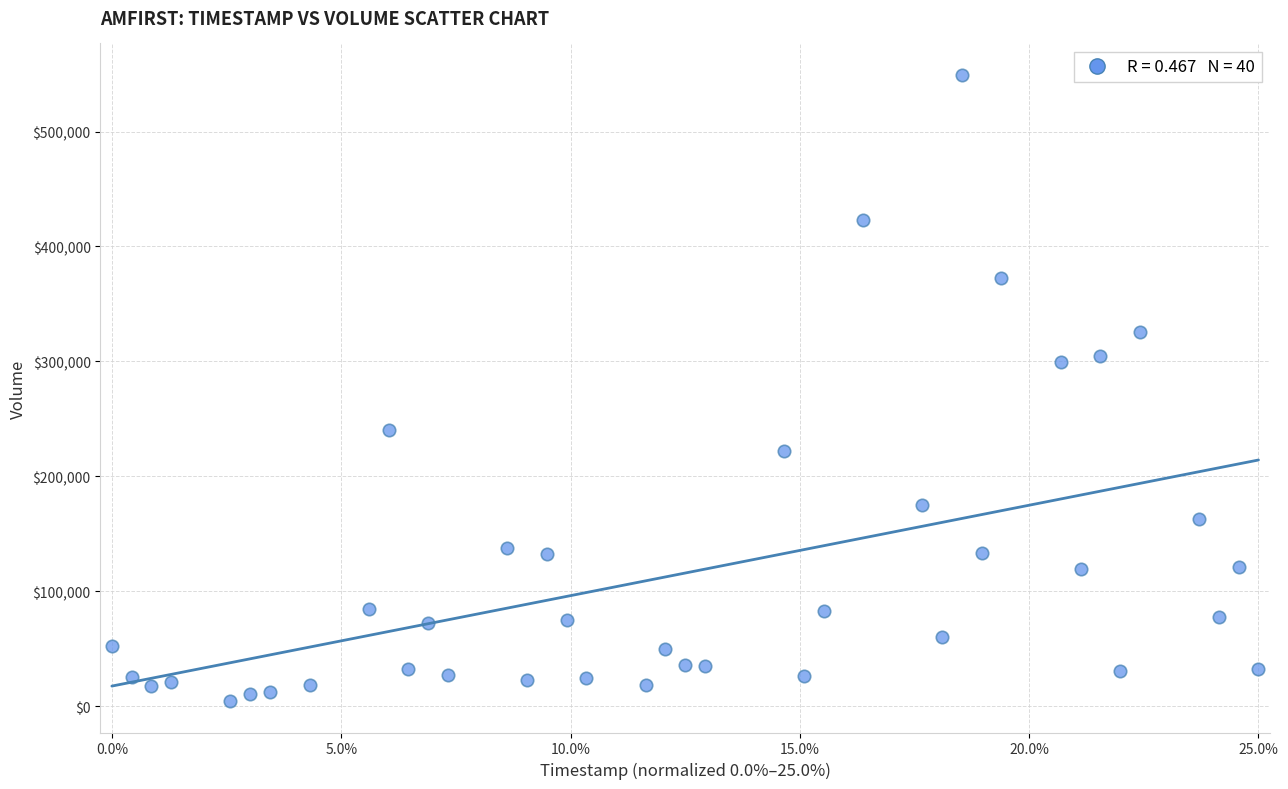

What is the range of Y values (max minus min)?

544966